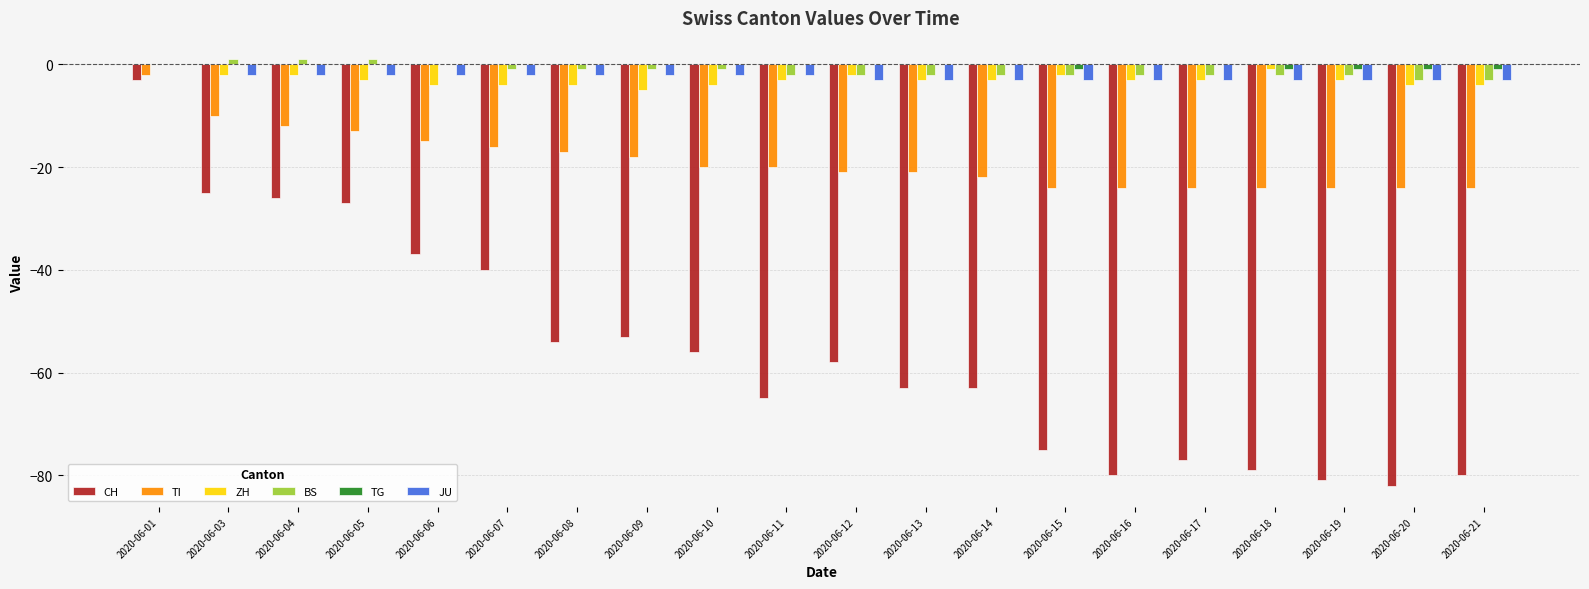

Between 2020-06-03 and 2020-06-14, which series saw the biggest shift?

CH